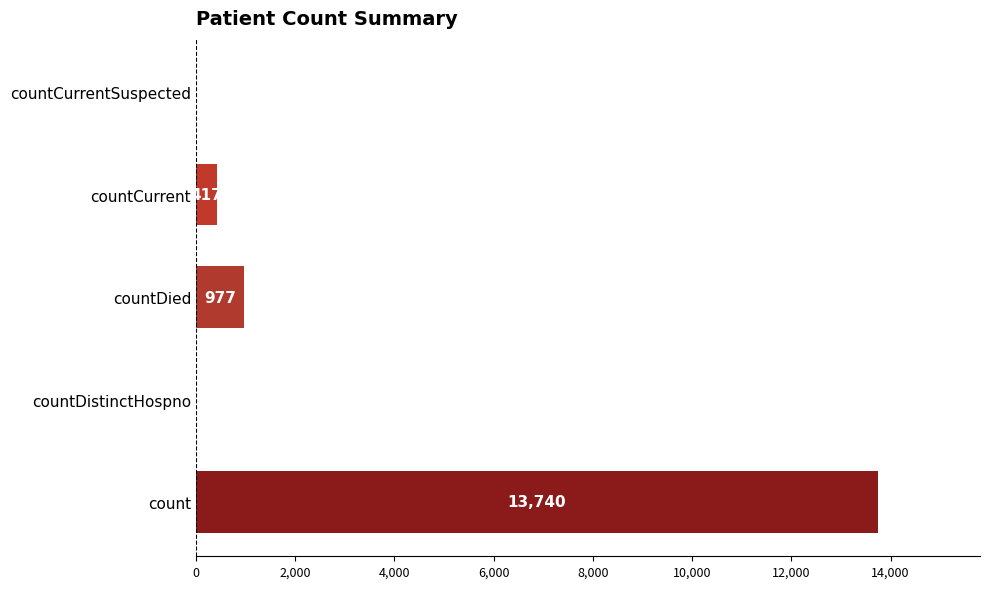

What is the sum of all values?

15134